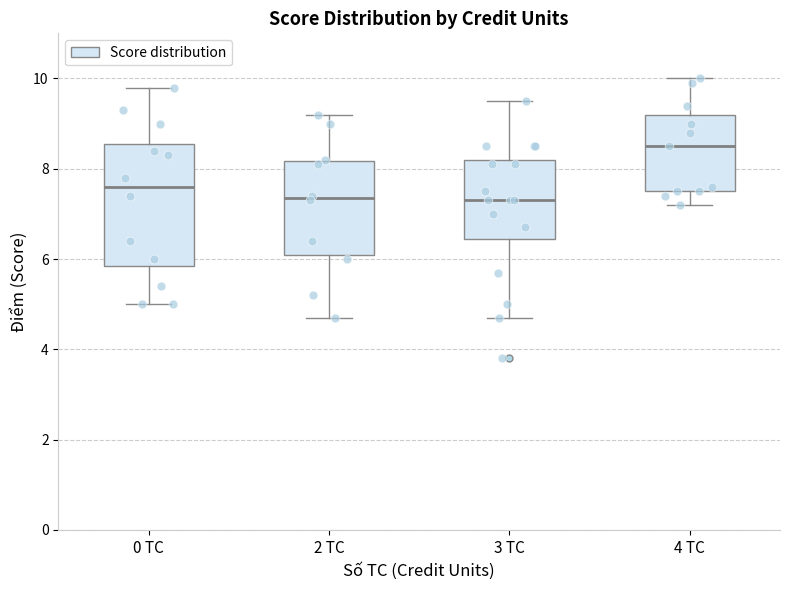

Reading left to right, read every box against the y-axis: the position of its median line, the range the box covers, and the ends of its whiskers. The values are not printed on the chart, so give them approximately, as read against the axis.

0 TC: median 7.6, box 5.8 to 8.6, whiskers 5.0 to 9.8
2 TC: median 7.4, box 6.2 to 8.2, whiskers 4.8 to 9.2
3 TC: median 7.4, box 6.4 to 8.2, whiskers 4.8 to 9.6
4 TC: median 8.6, box 7.6 to 9.2, whiskers 7.2 to 10.0